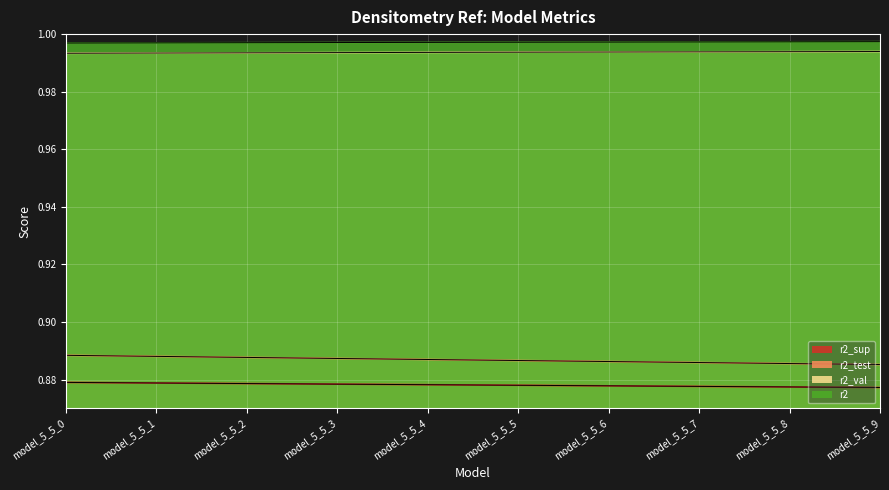

Which series has the largest total across all categories?

r2